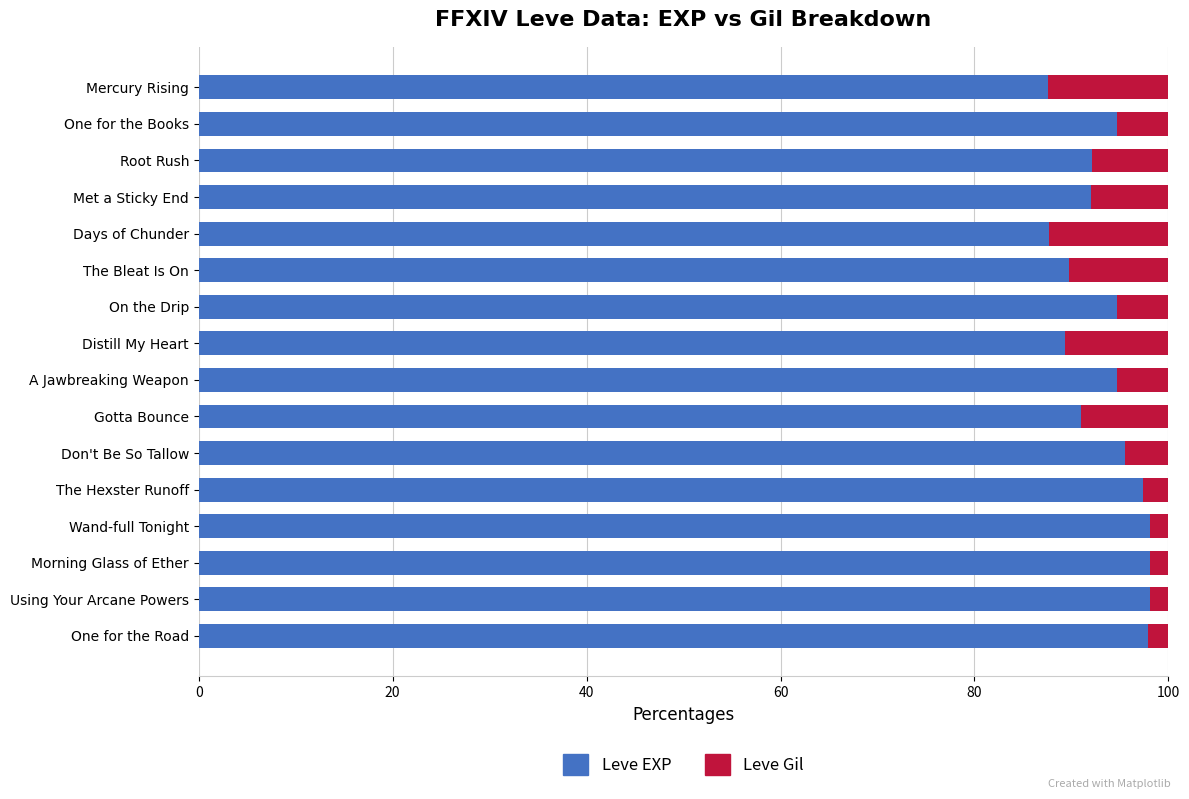

What are all the series names shown in the legend?

Leve EXP, Leve Gil